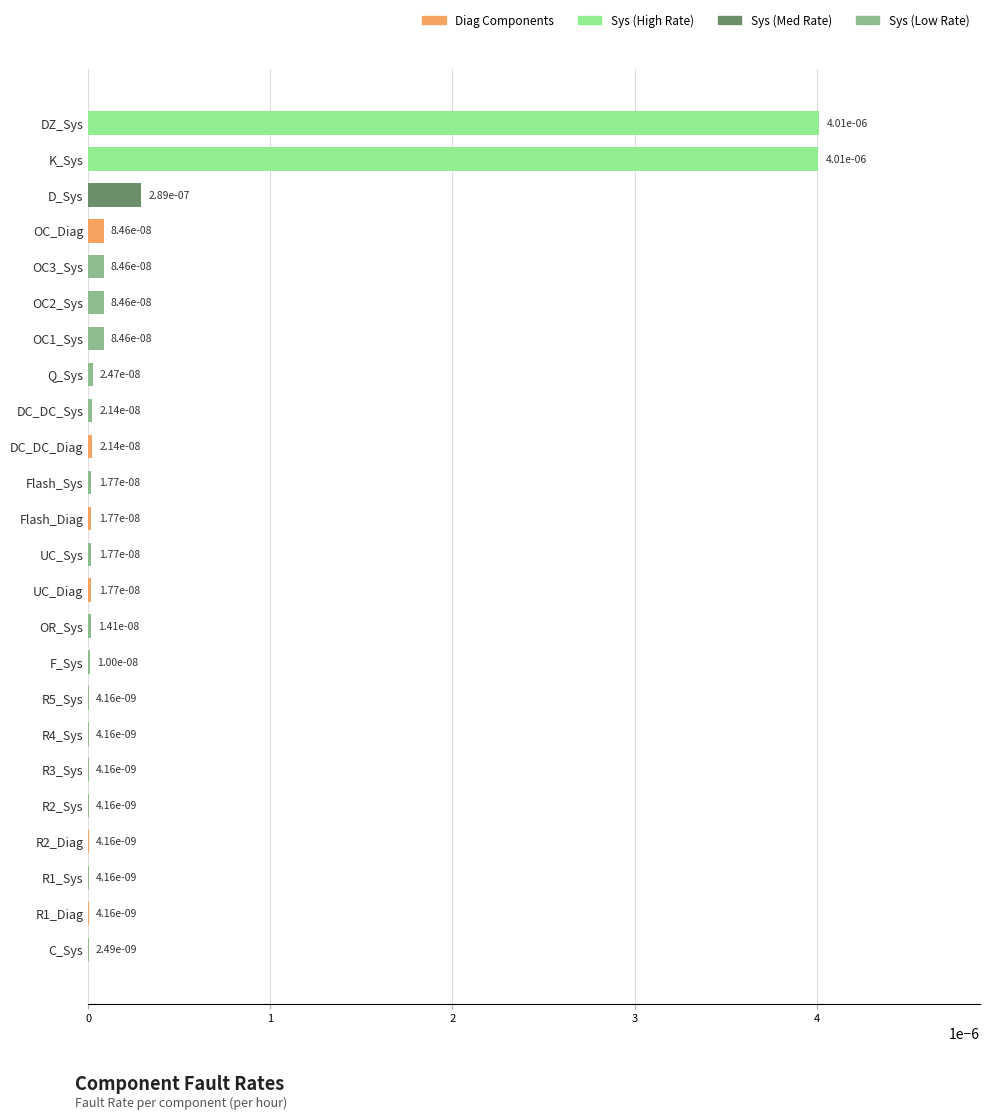

List the labels in order of value, smallest first.

C_Sys, R5_Sys, R4_Sys, R3_Sys, R2_Sys, R2_Diag, R1_Sys, R1_Diag, F_Sys, OR_Sys, UC_Sys, UC_Diag, Flash_Sys, Flash_Diag, DC_DC_Sys, DC_DC_Diag, Q_Sys, OC_Diag, OC3_Sys, OC2_Sys, OC1_Sys, D_Sys, K_Sys, DZ_Sys